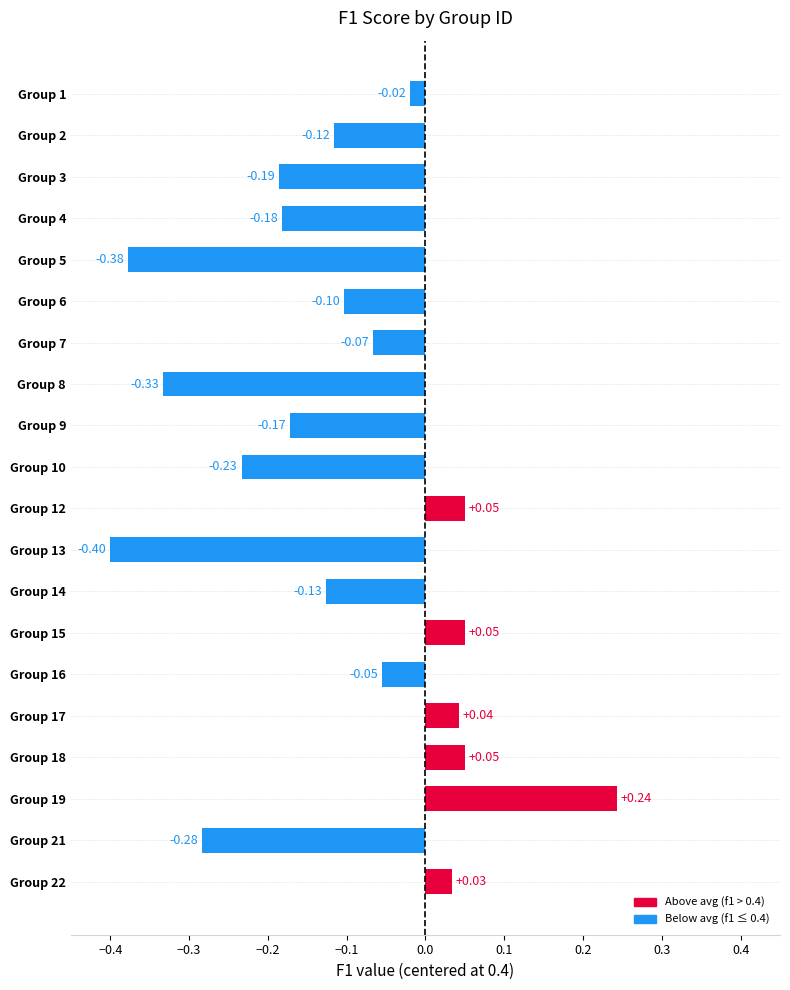

What is the average value?

-0.1